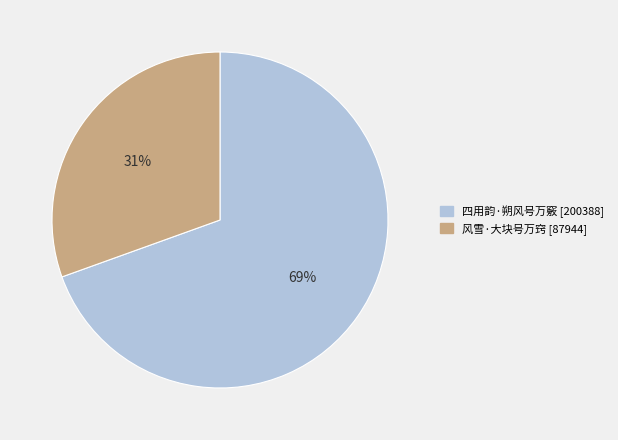

Rank the categories by value from lowest to highest.

风雪·大块号万窍, 四用韵·朔风号万竅